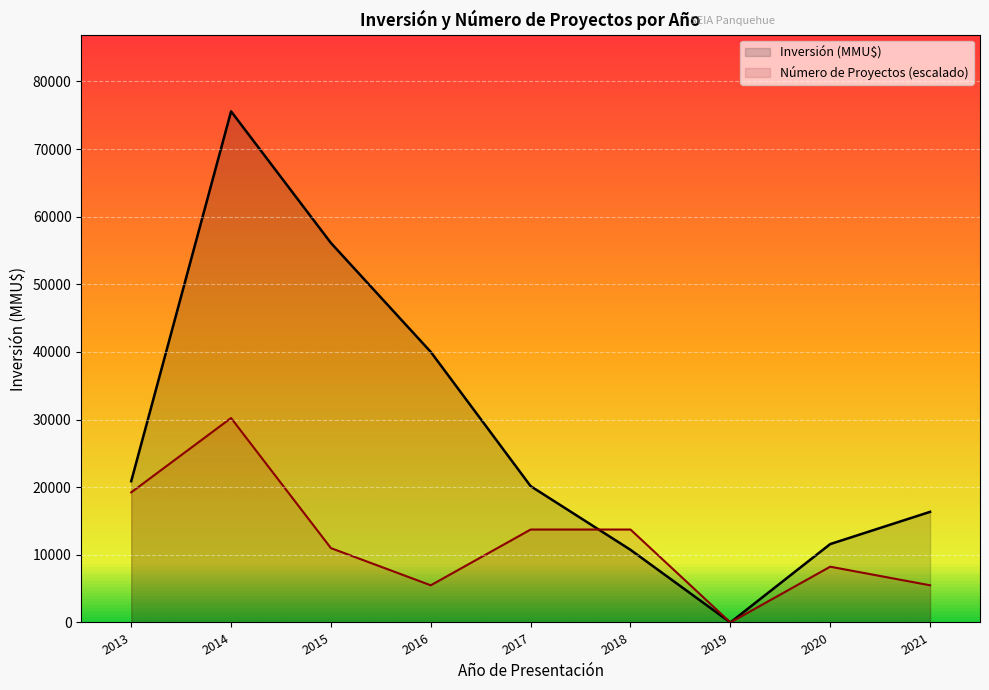

What is the sum of the Inversión (MMU$) values at 2014 and 2016?

115574.0